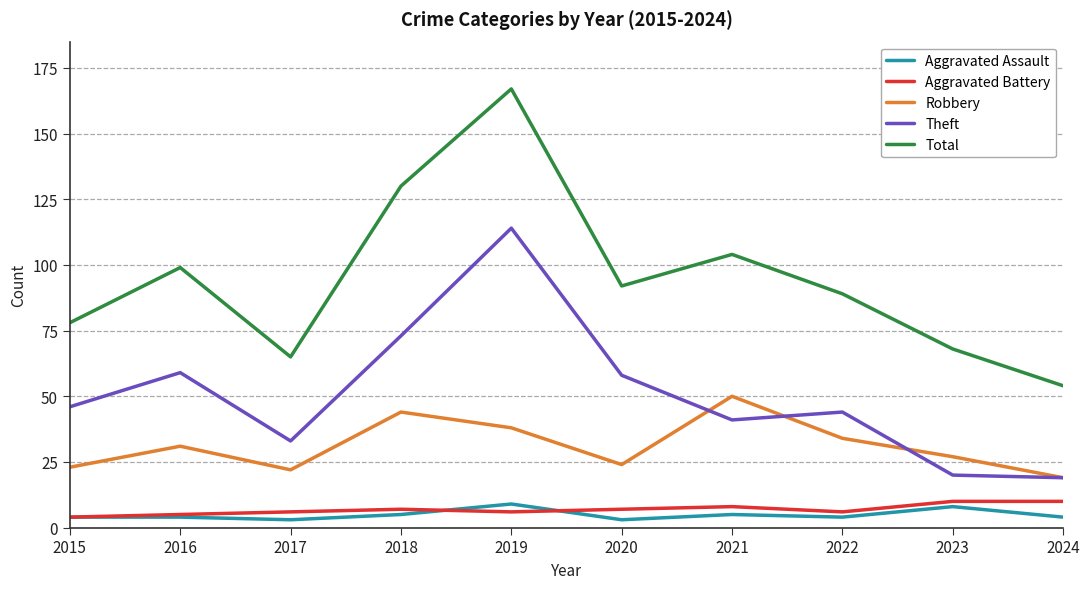

What are all the series names shown in the legend?

Aggravated Assault, Aggravated Battery, Robbery, Theft, Total